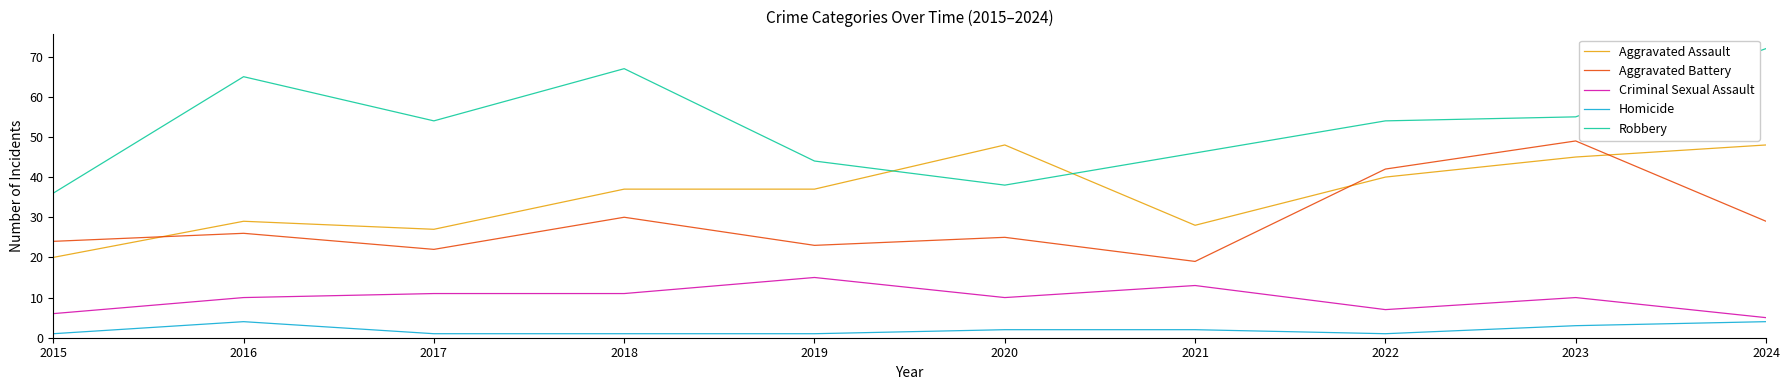

What is the difference between the second highest and second lowest values in the Aggravated Battery series?

20